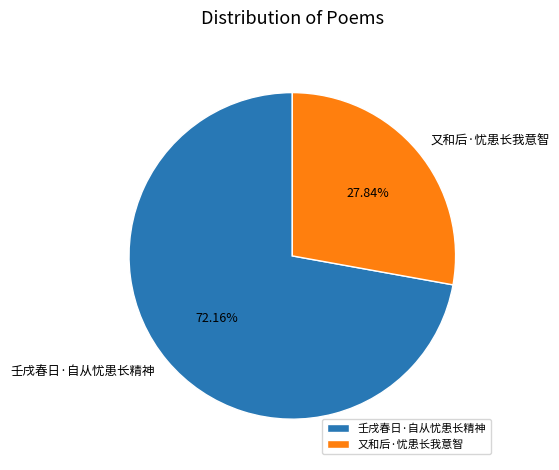

What is the total percentage of 又和后·忧患长我意智 and 壬戌春日·自从忧患长精神?

100.0%